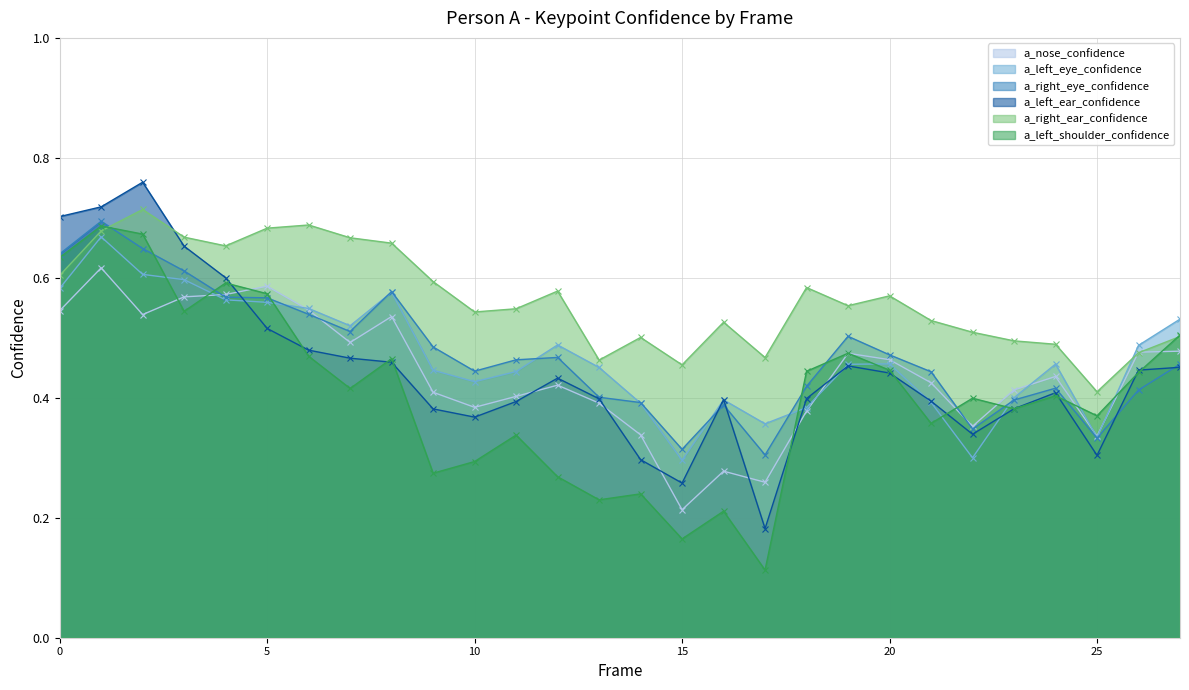

True or false: a_left_ear_confidence has more than 2 points higher than both neighbors.

True